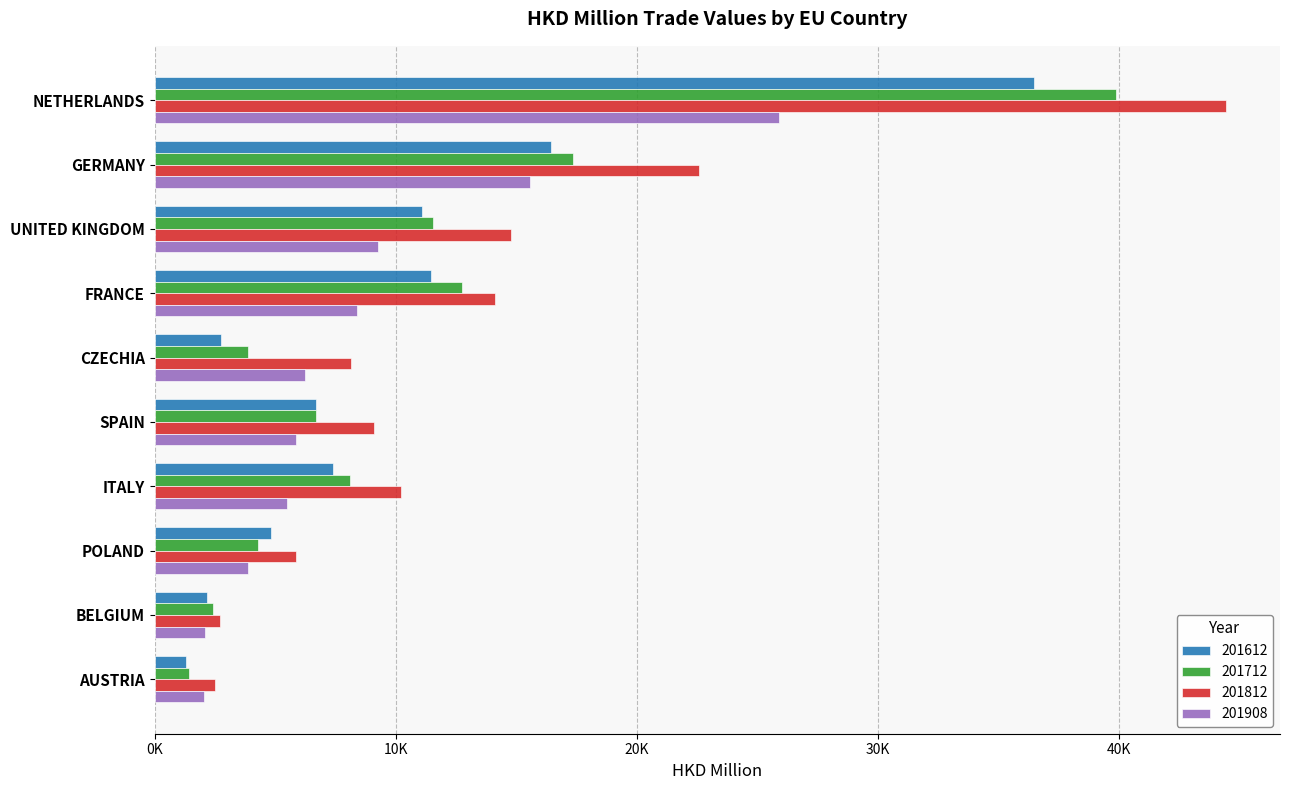

What is the average value of the 201612 series?

10067.9